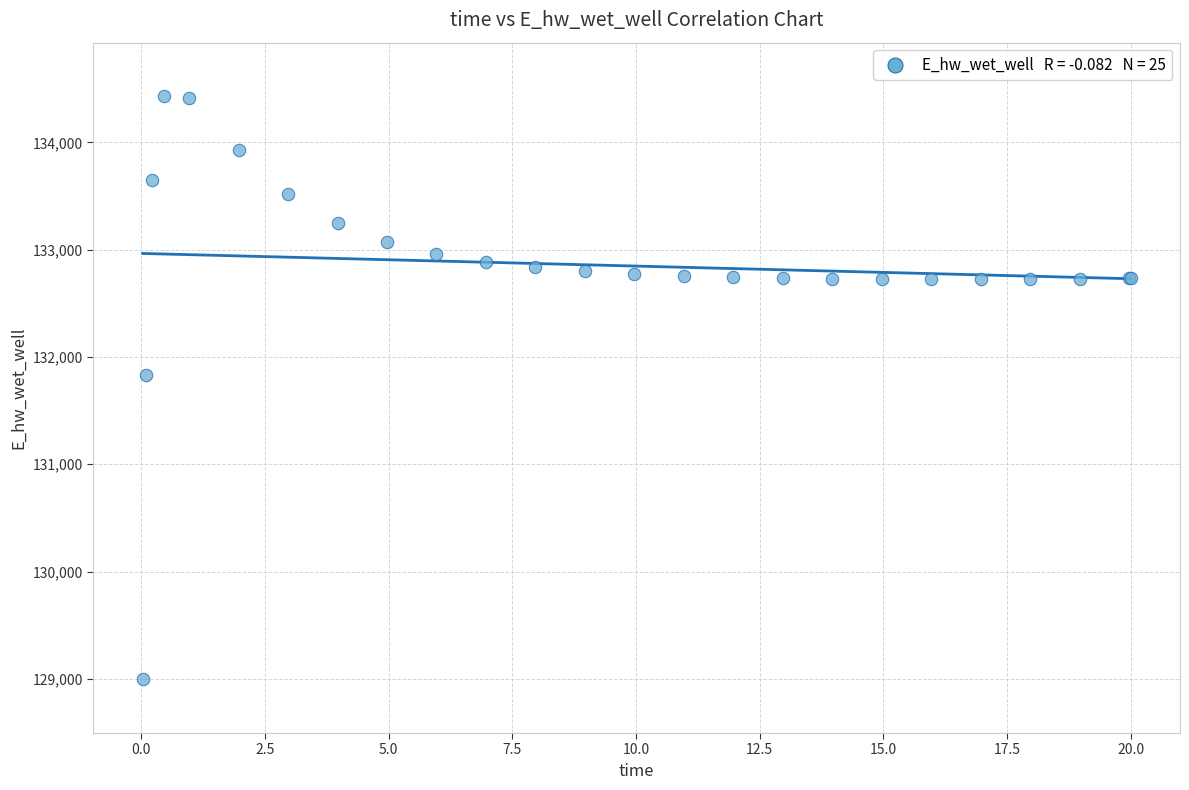

What Y value in the scatter plot is closest to 131712?

131830.0